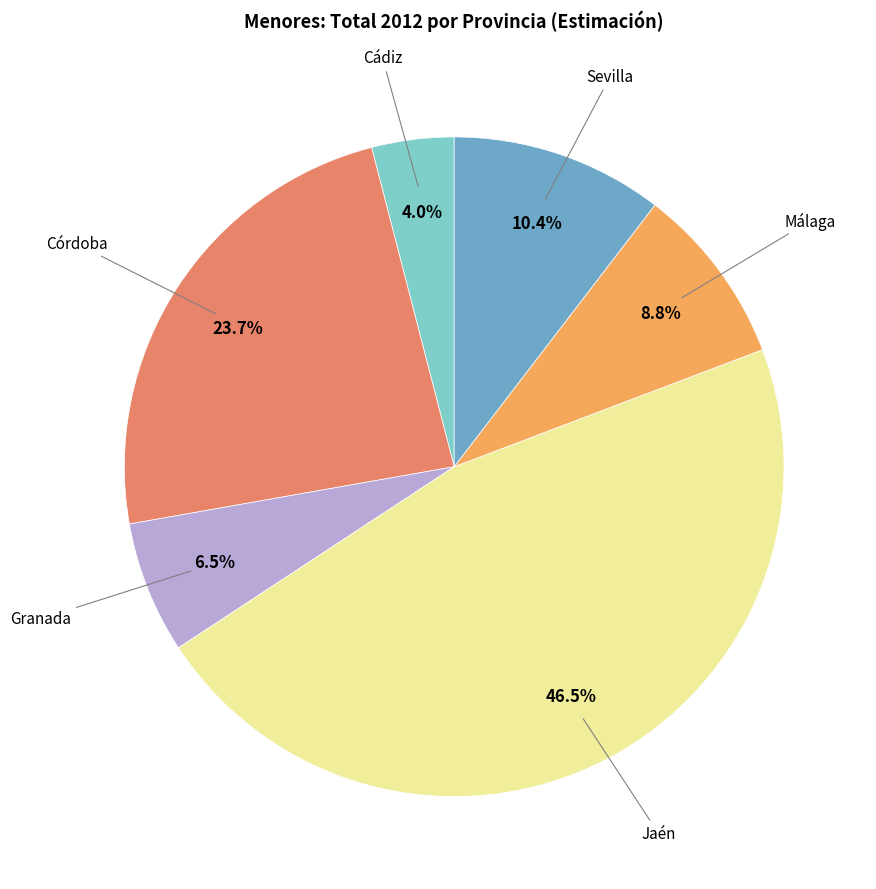

Is there a majority slice in this chart?

No